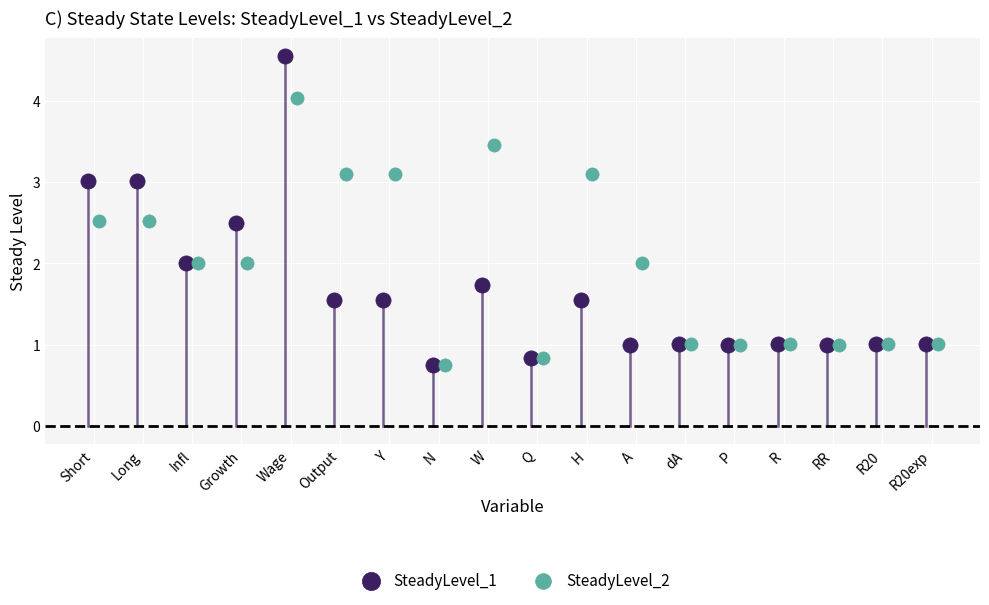

Which series has the largest Y range (max minus min)?

SteadyLevel_1